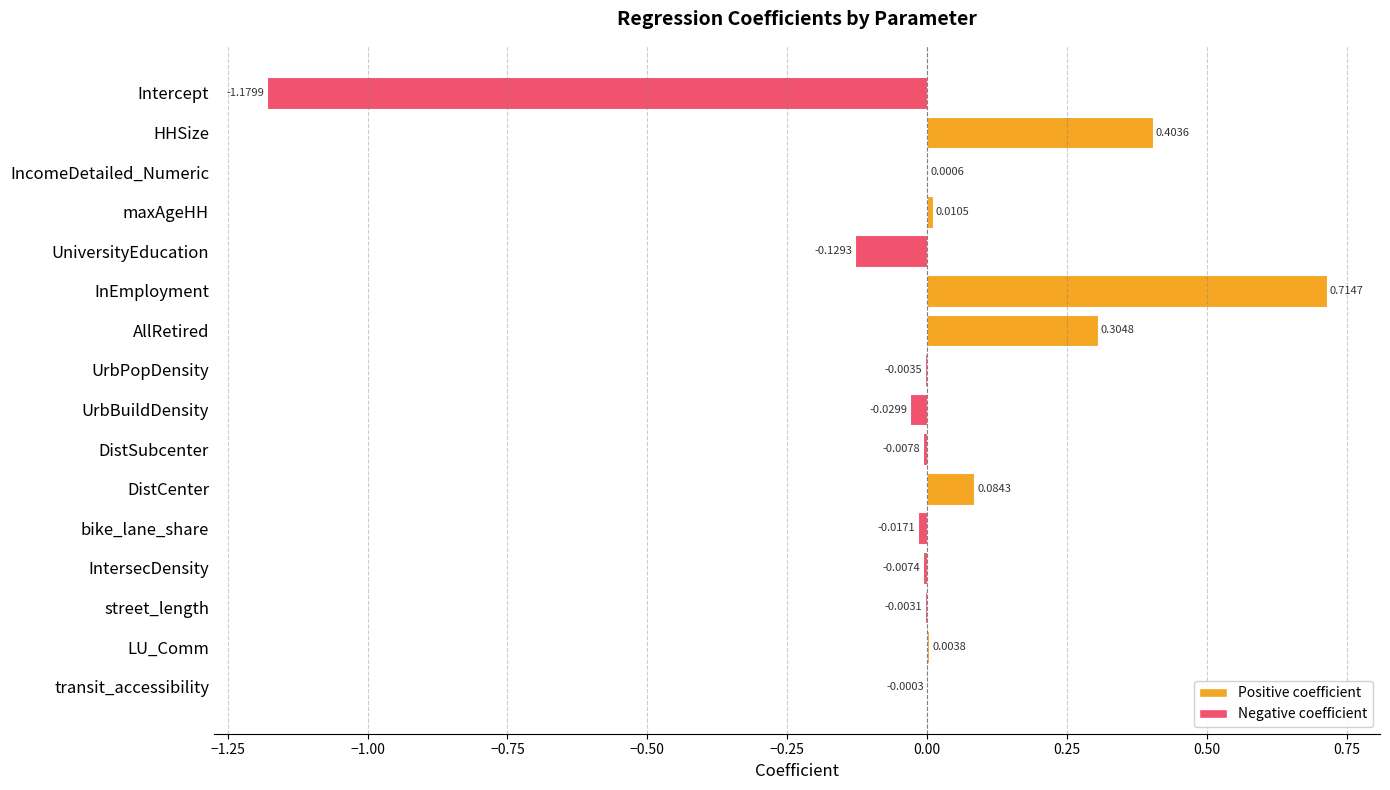

At which label is the value closest to 0?

transit_accessibility